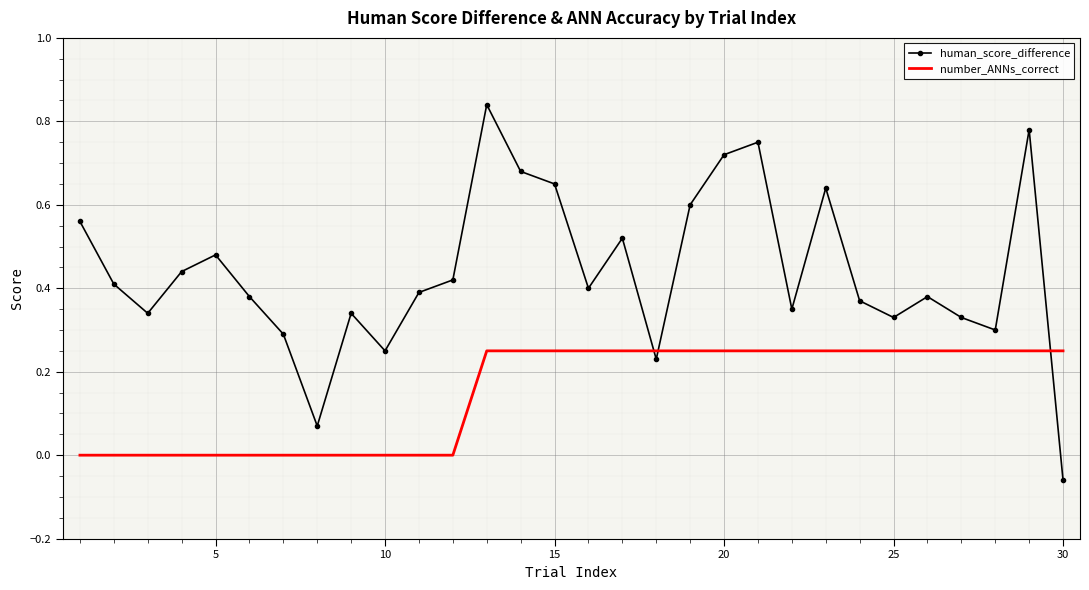

Which series has the widest spread of values?

human_score_difference